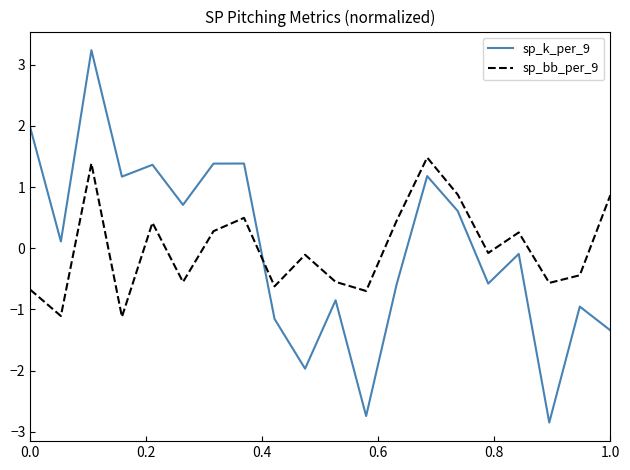

What is the difference between the maximum and minimum values in the sp_k_per_9 series?

6.1